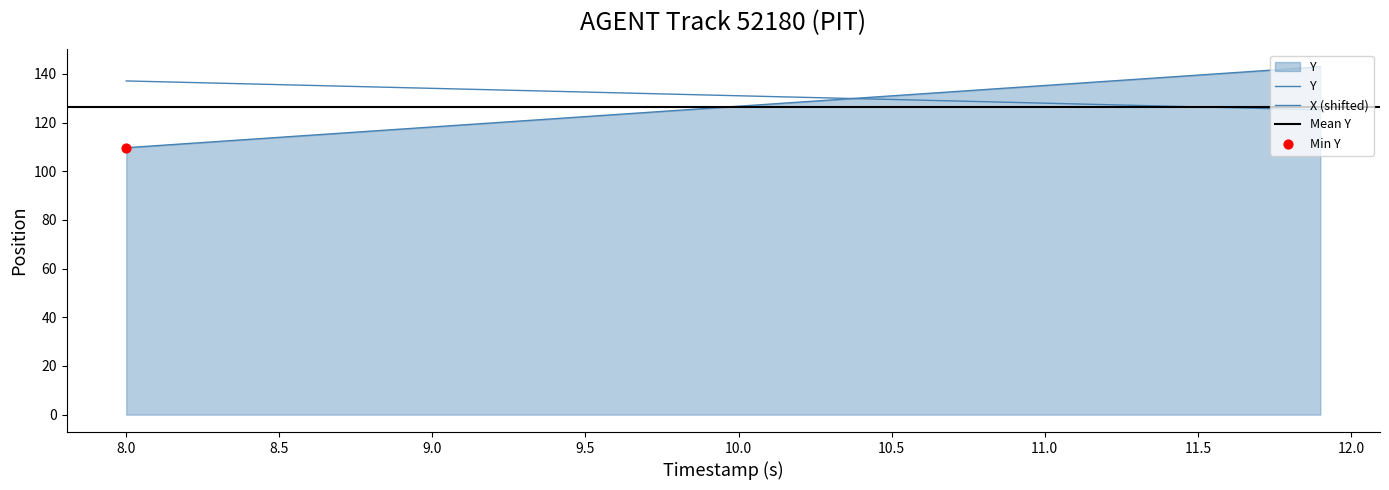

Which series reaches the minimum Y coordinate?

Y